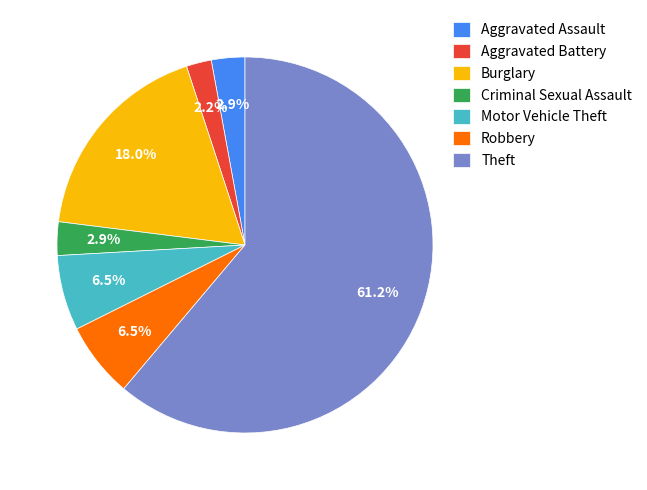

What is the majority slice?

Theft